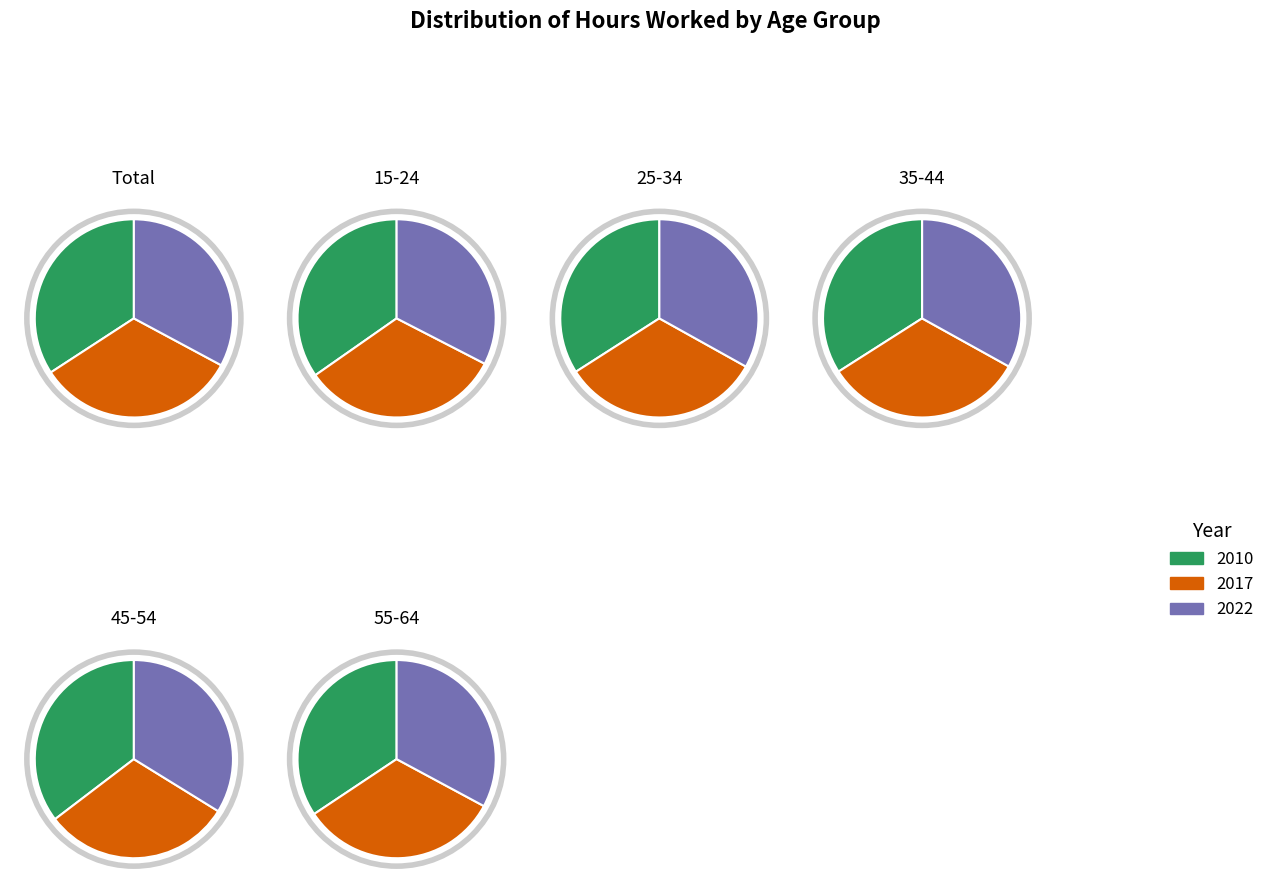

The 2022 slice represents 26% of the pie. True or false?

False